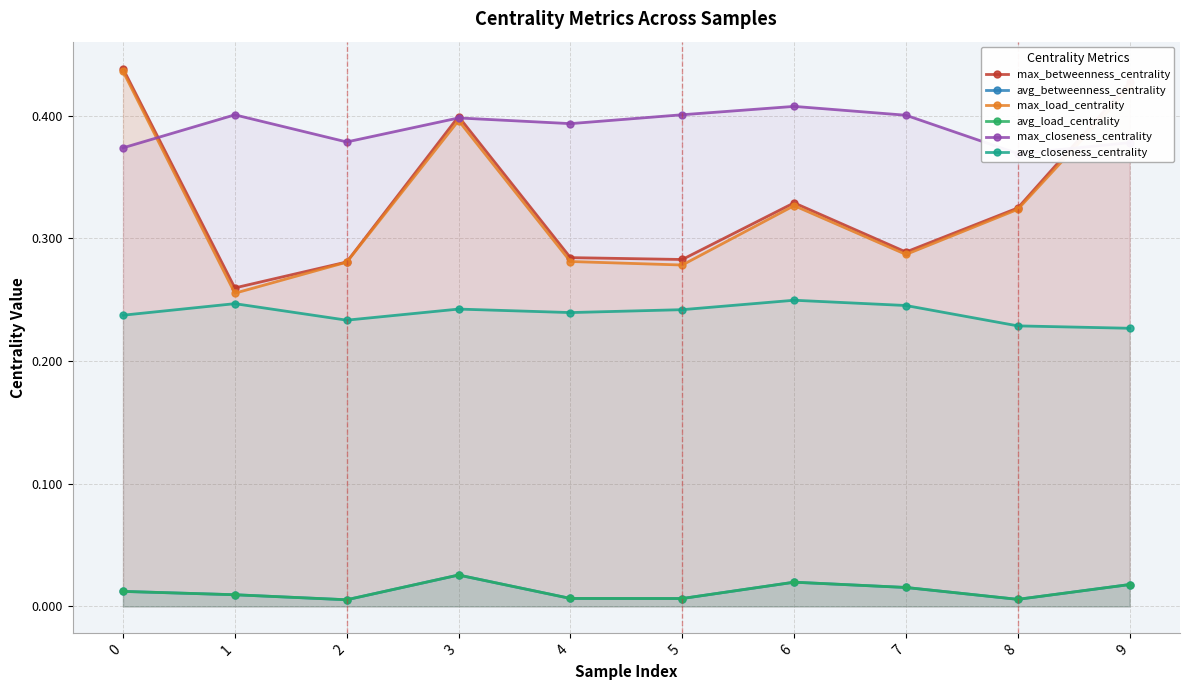

What is the approximate value of avg_closeness_centrality at 1?

0.2